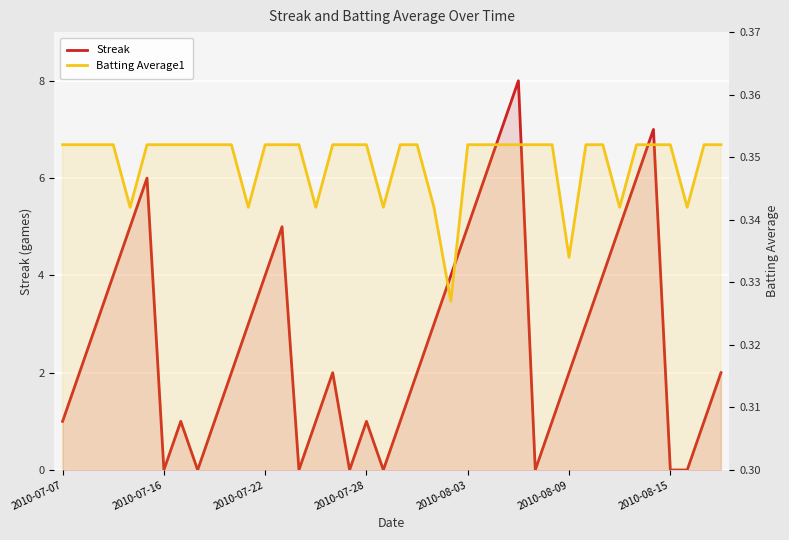

At how many categories does at least one series exceed 1?

24